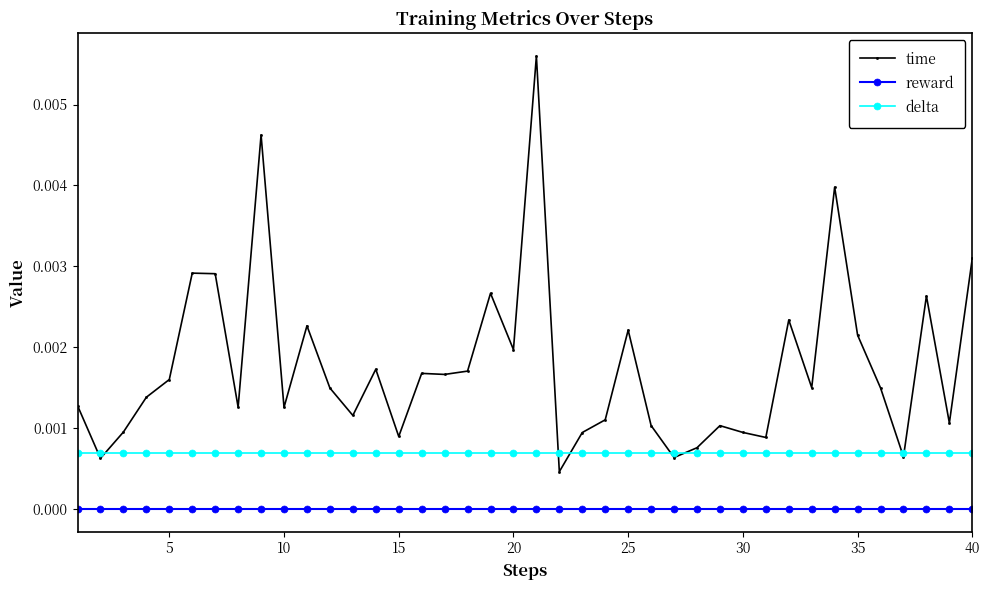

True or false: time and reward cross at least once.

False